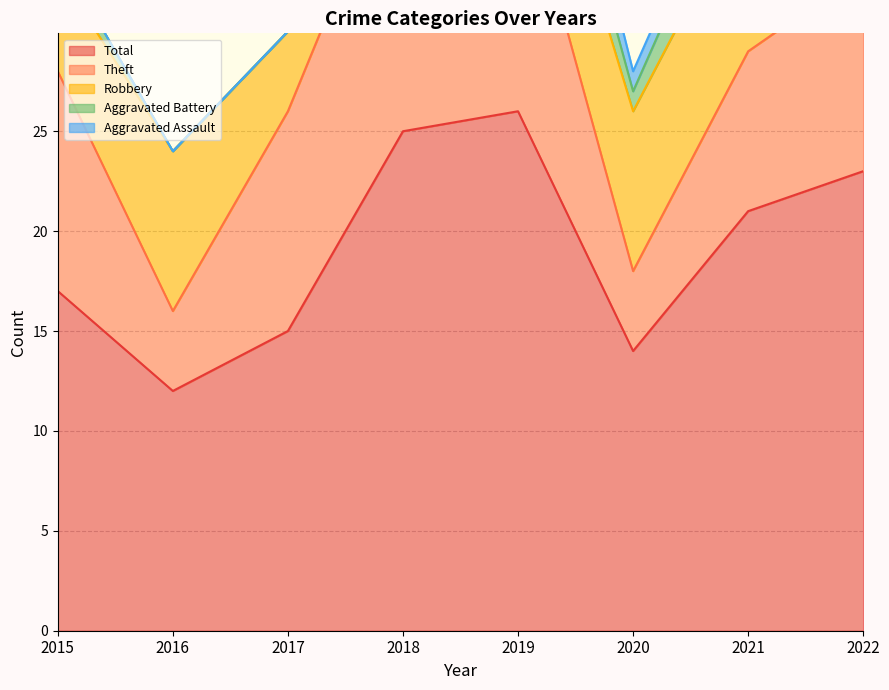

The Total series shows 23 at 2022. True or false?

True